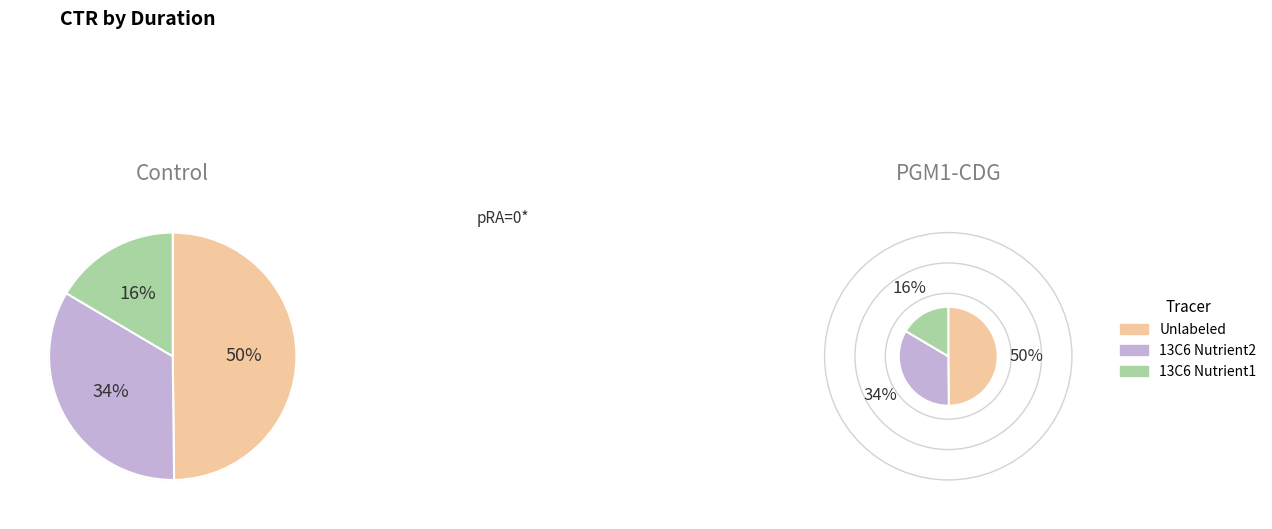

Count the number of slices in the pie.

6